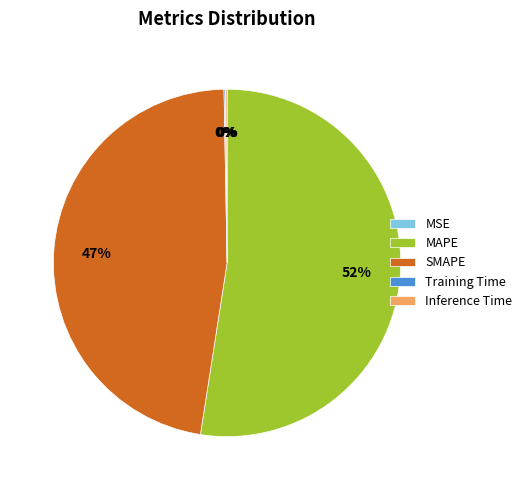

Is it true that SMAPE is 47% of the pie?

True